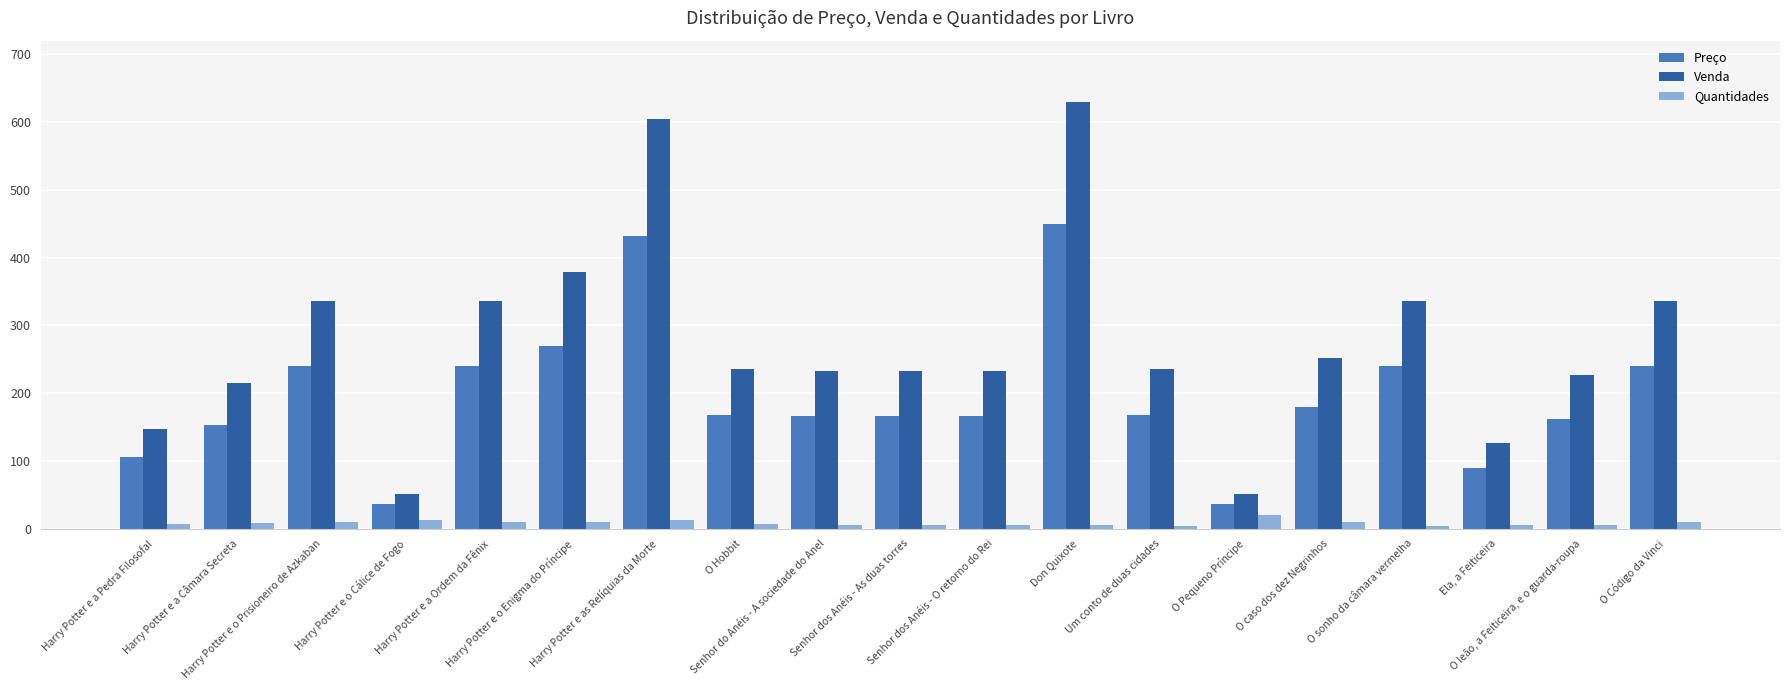

At which category does the chart reach its peak across all series?

Don Quixote